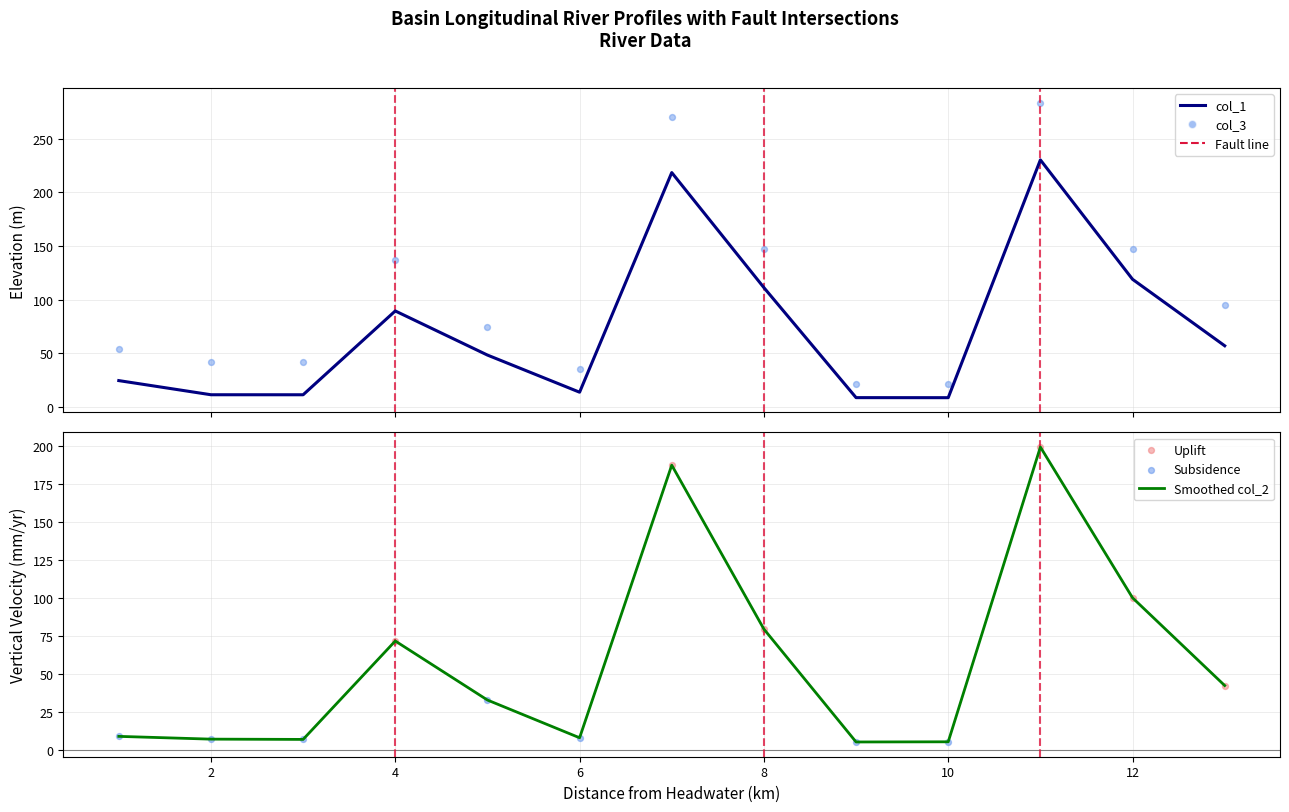

Which series has the widest spread of Y values?

col_3